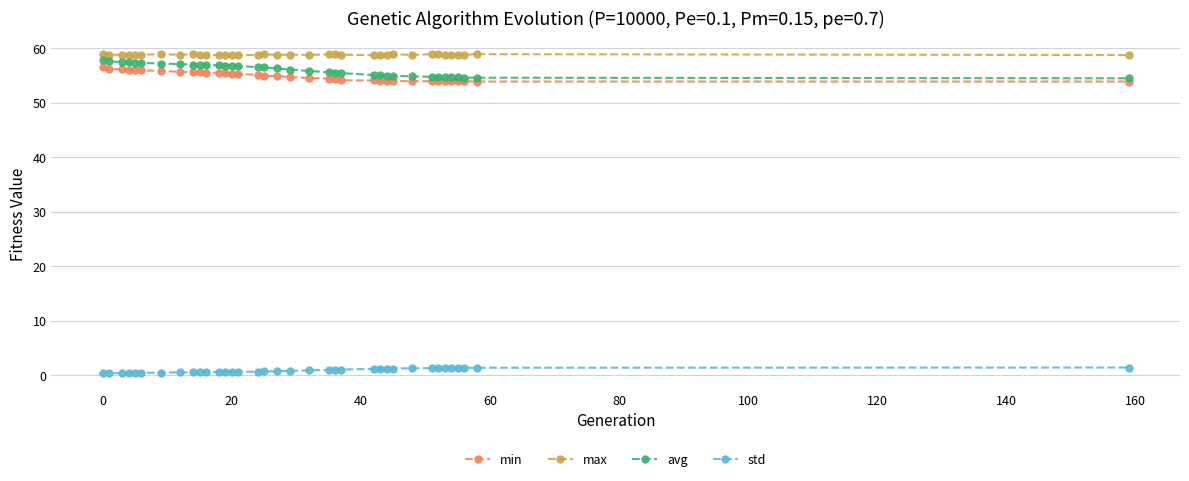

Does the chart display data point markers on the line(s)?

Yes